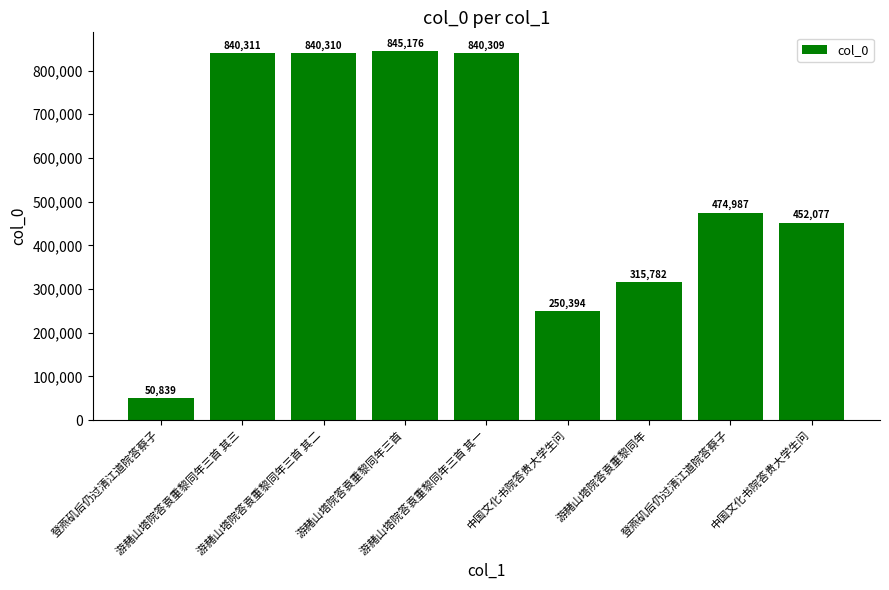

How many bars are there in total?

9